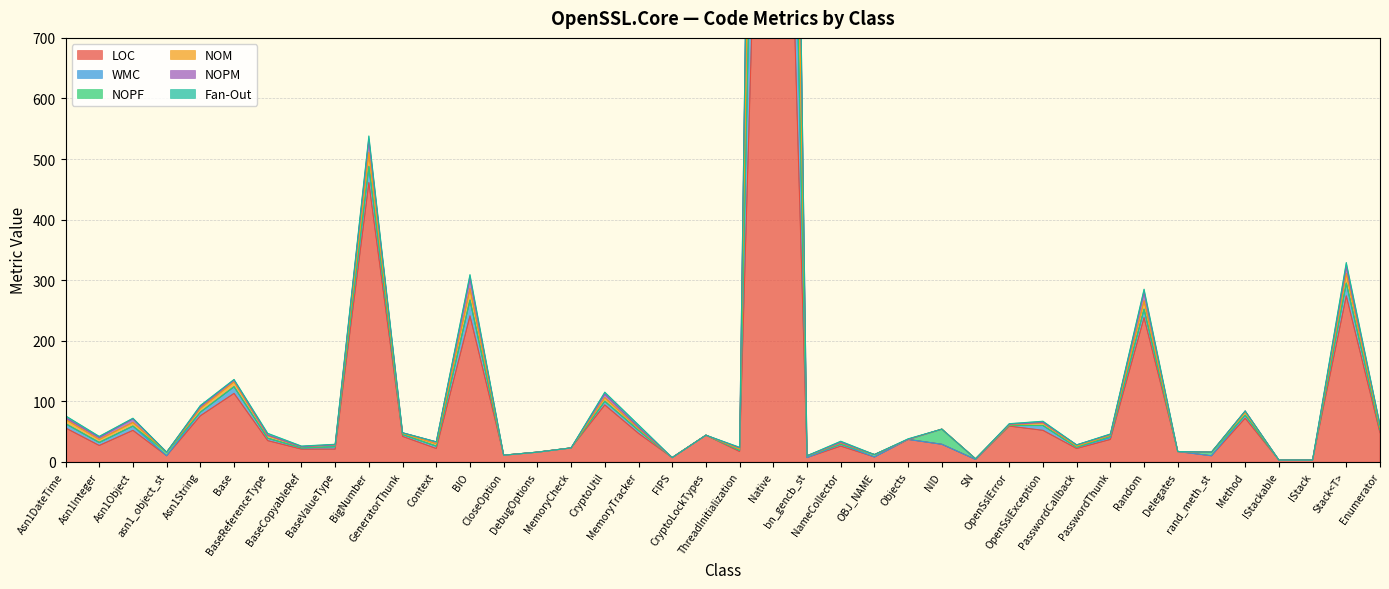

True or false: WMC and NOPM intersect in this chart.

False